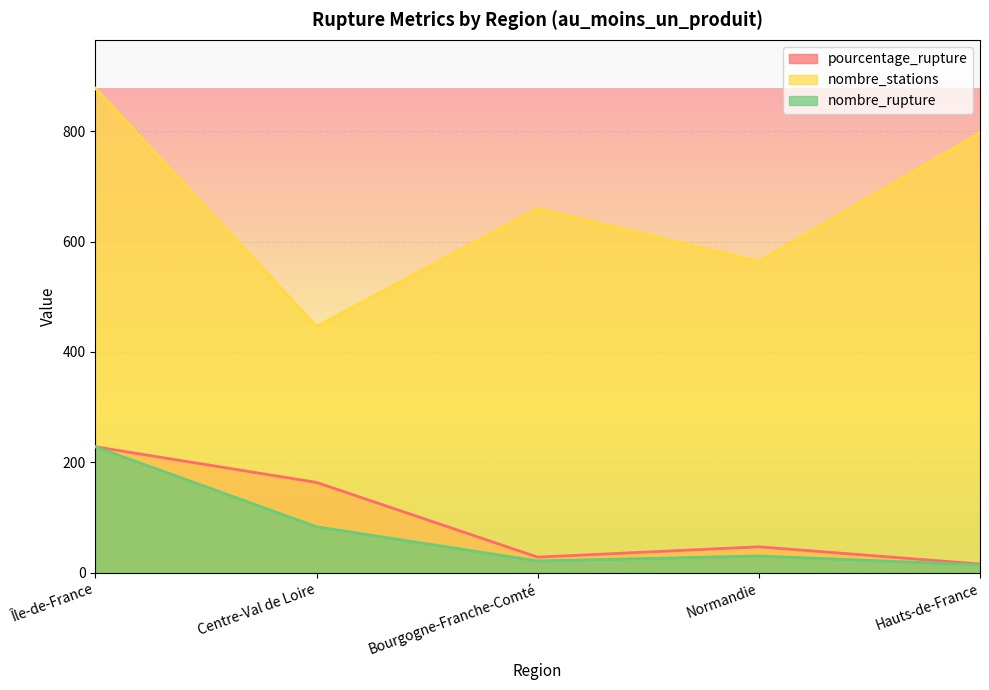

Is it true that nombre_rupture equals 30.0 at Normandie?

True